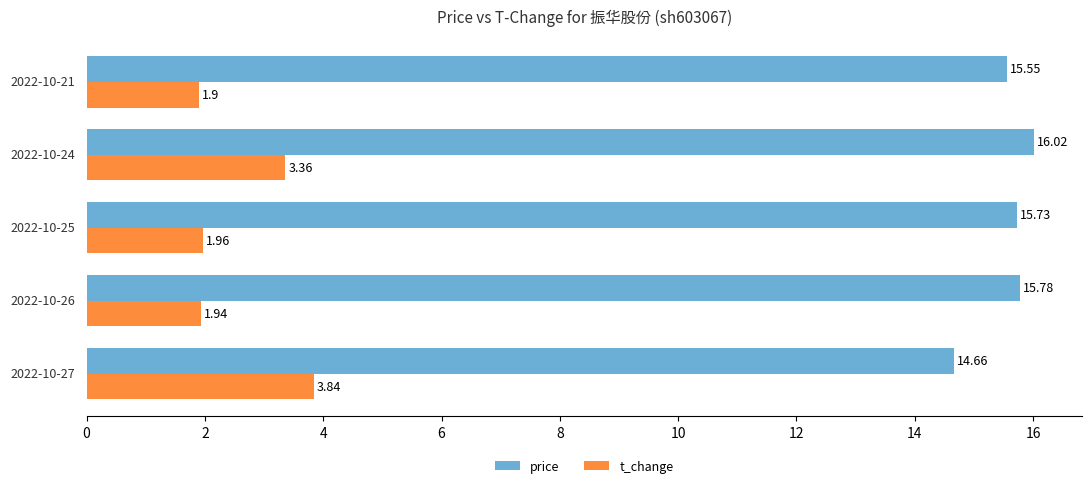

What are all the series names shown in the legend?

price, t_change